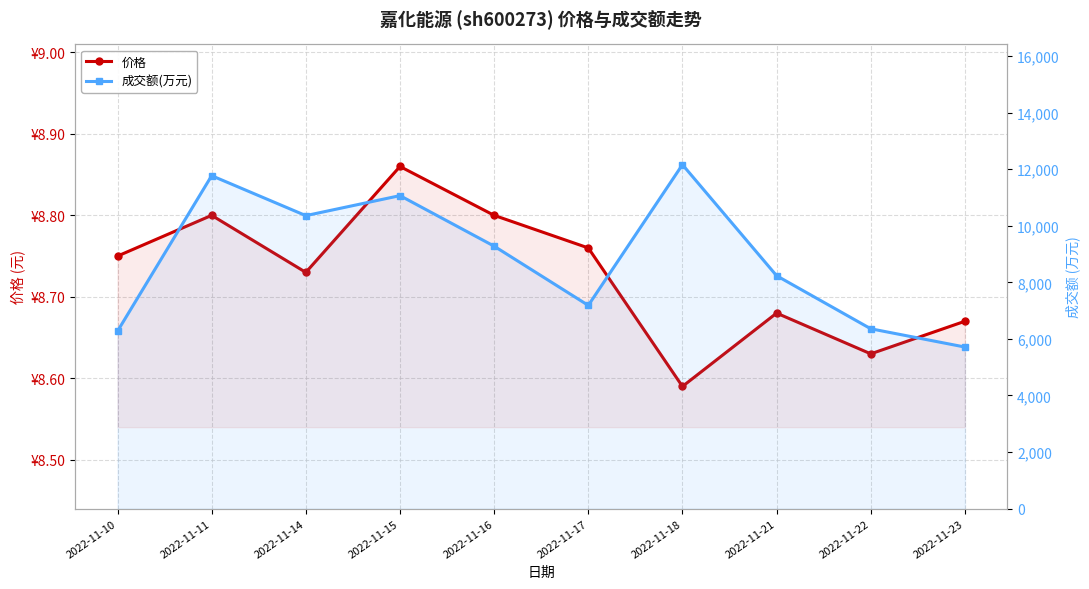

How many interior local peaks does the 价格 series have?

3